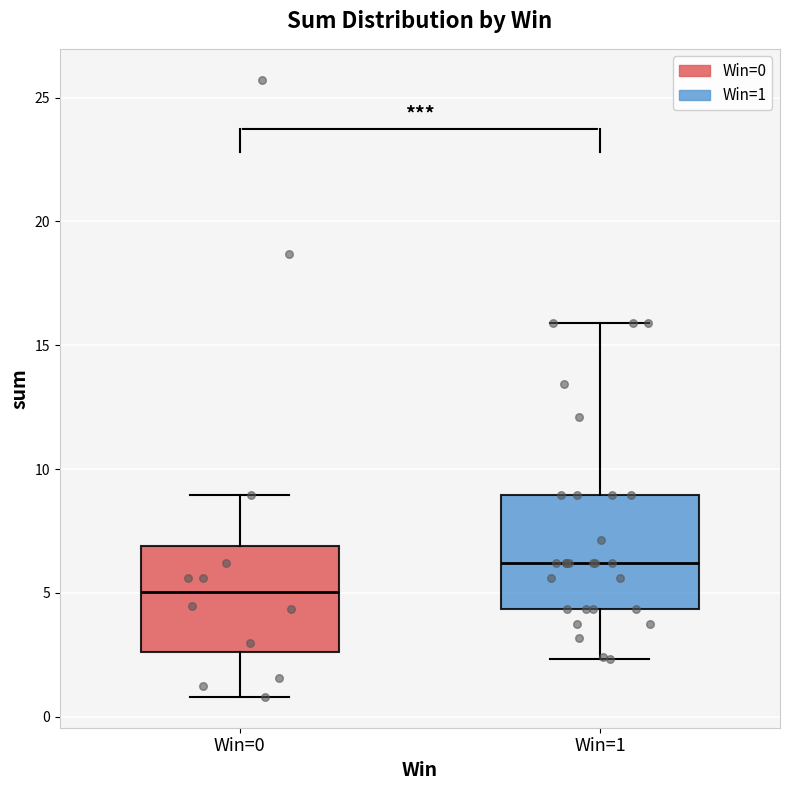

Which box's median line is the lowest?

Win=0